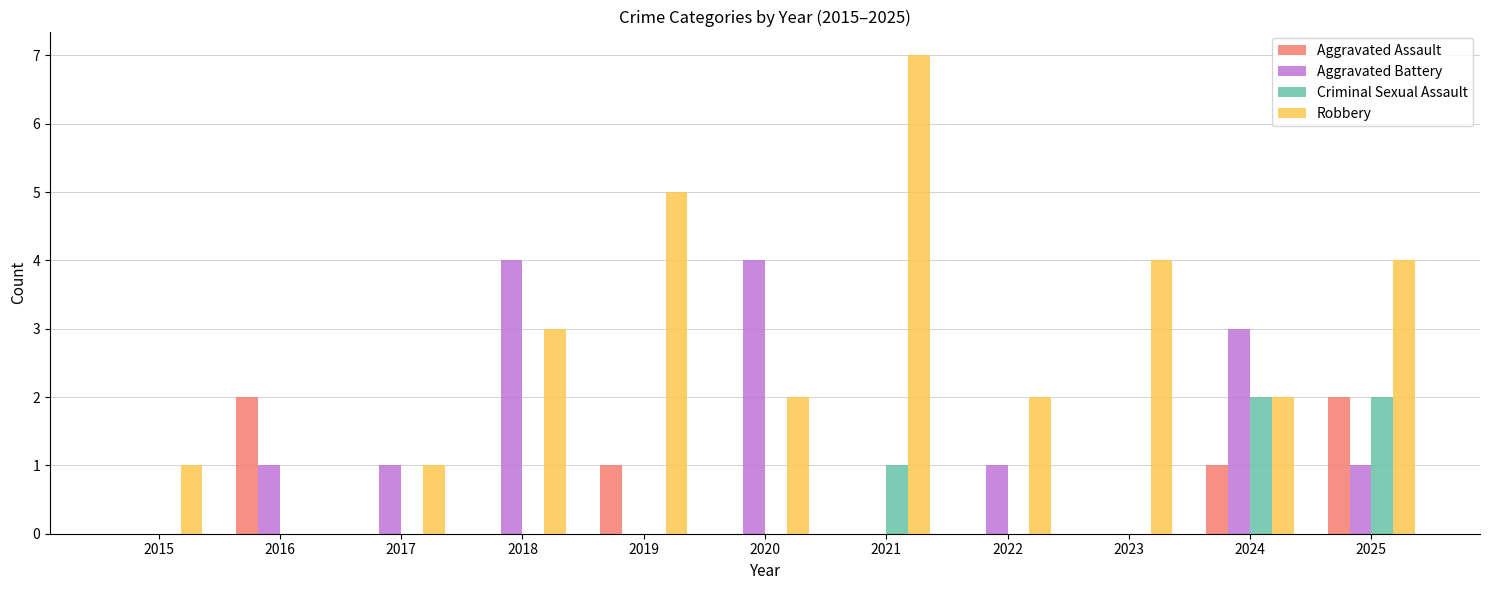

What is the sum of all Robbery values?

31